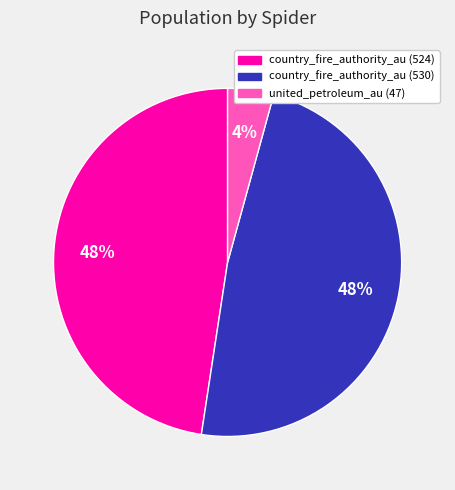

Which slice is the smallest?

united_petroleum_au (47)